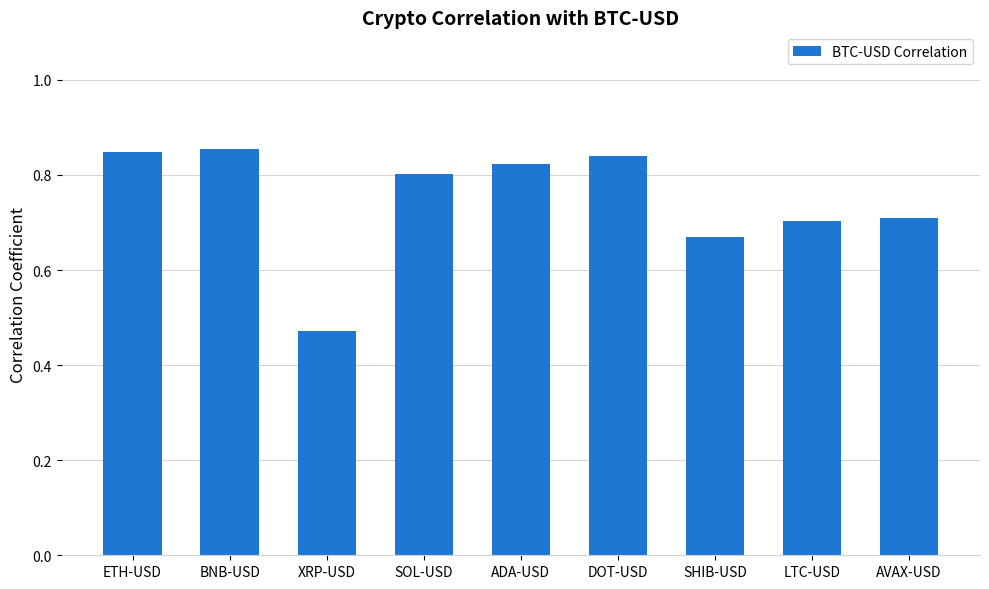

The chart shows a value of 0.7 at LTC-USD. True or false?

True